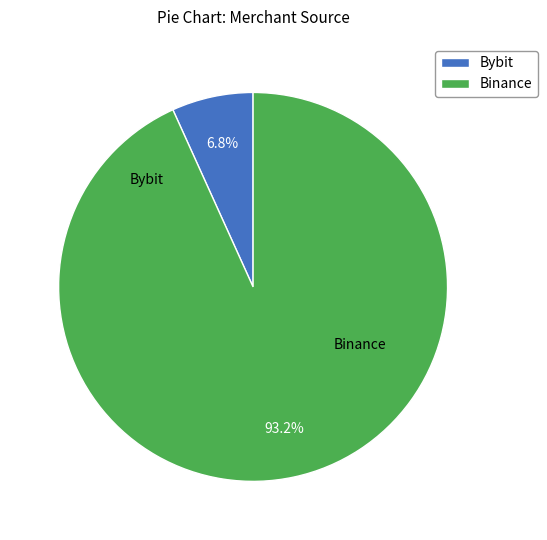

Which has a higher value, Binance or Bybit?

Binance